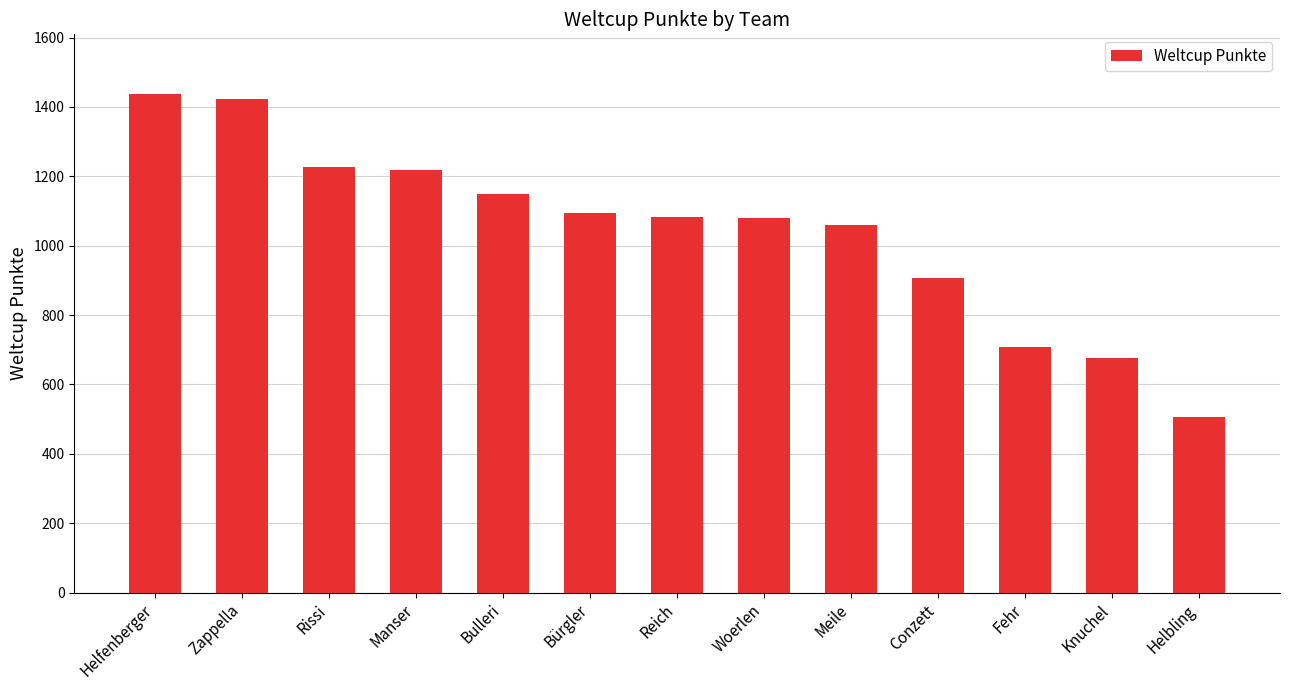

The chart shows a value of 806 at Helbling. True or false?

False